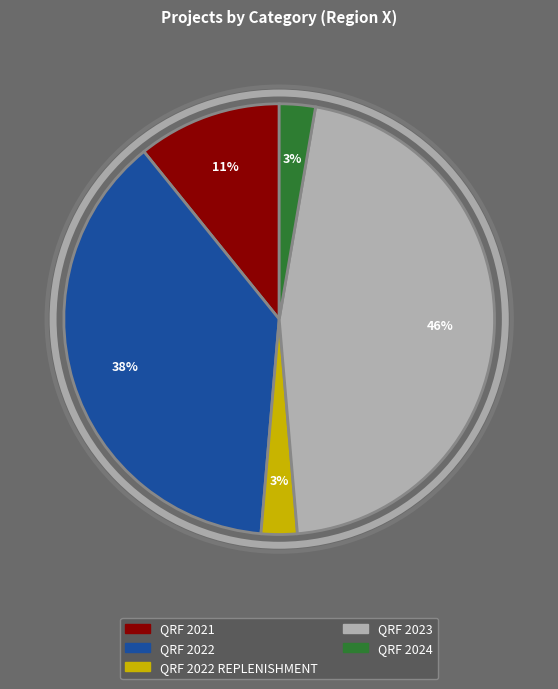

To the nearest percent, what is the average slice percentage?

20%